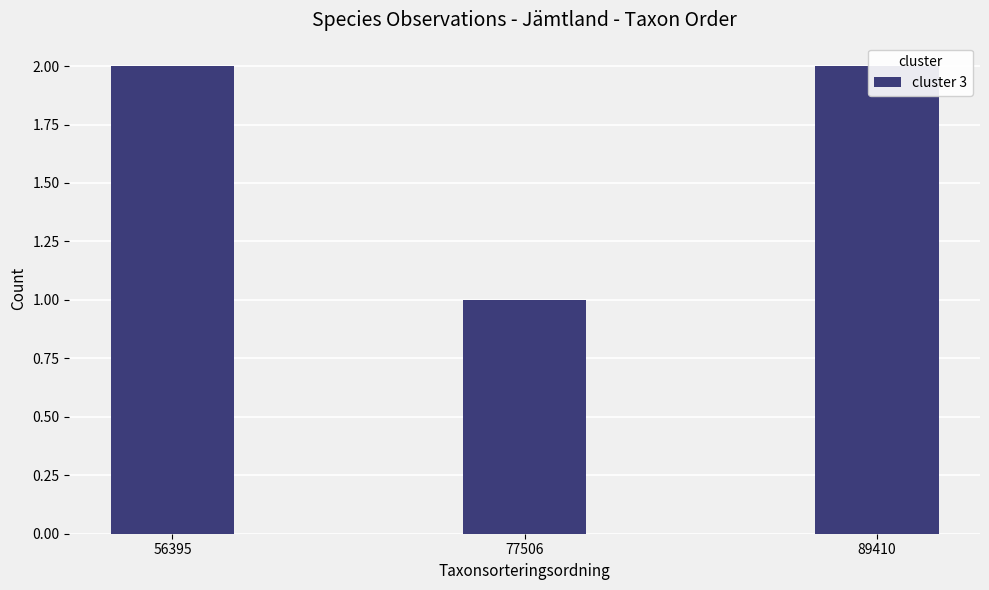

What is the average value?

2